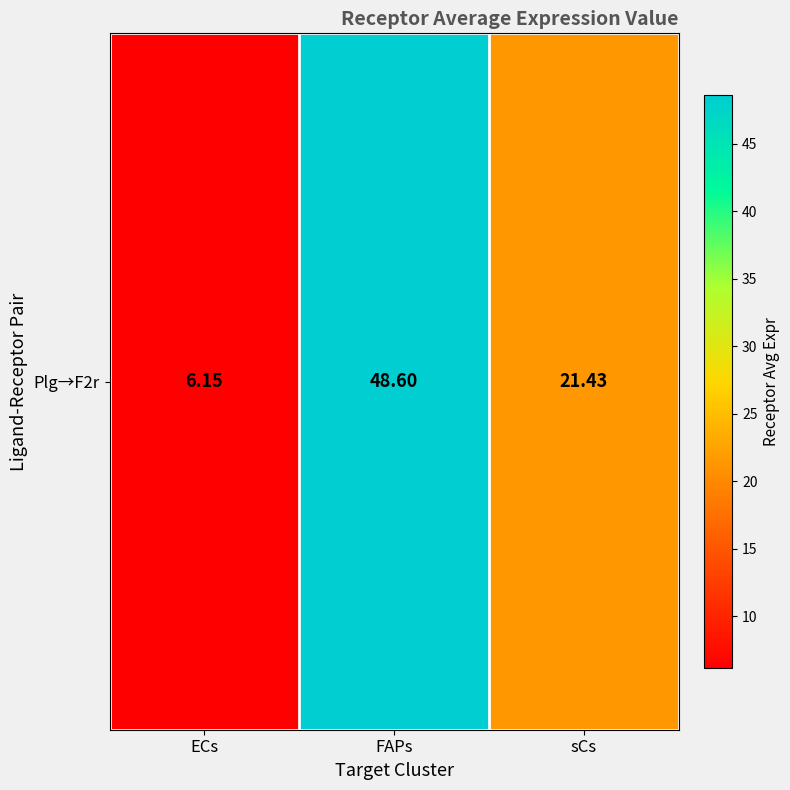

What is the difference between the maximum and second lowest values?

27.2